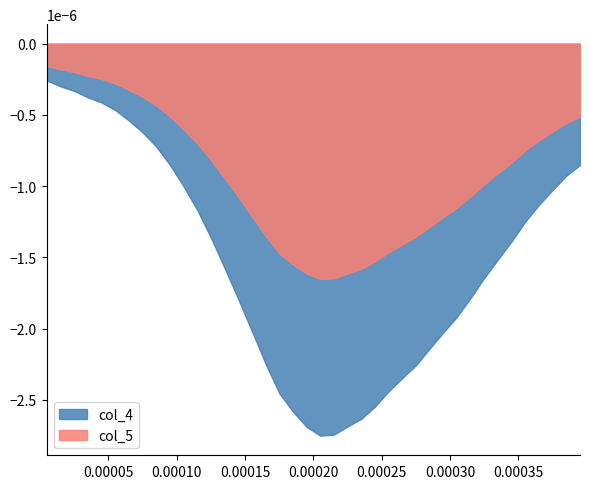

True or false: col_5 and col_4 intersect in this chart.

False